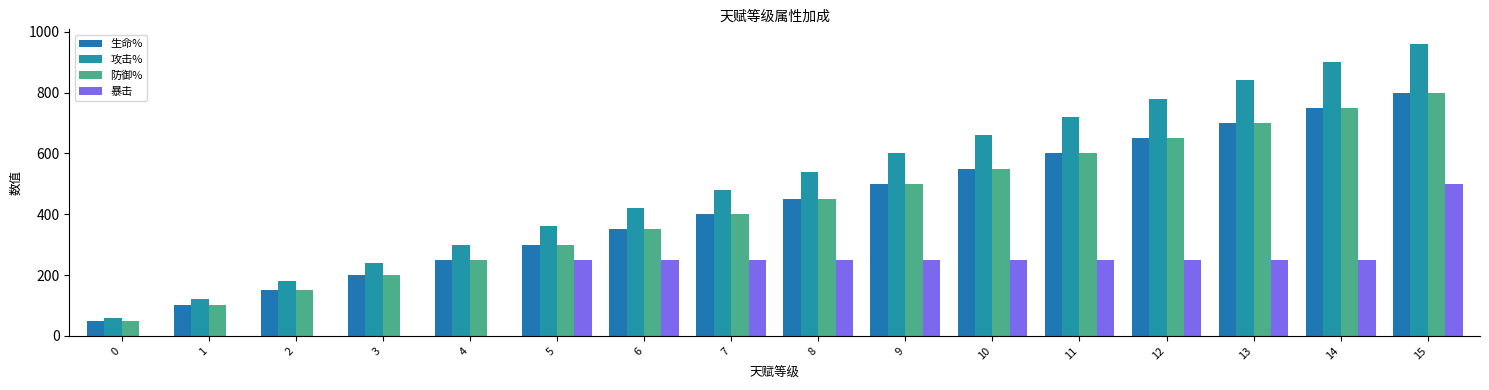

What is the difference between the maximum and minimum values in the 暴击 series?

500